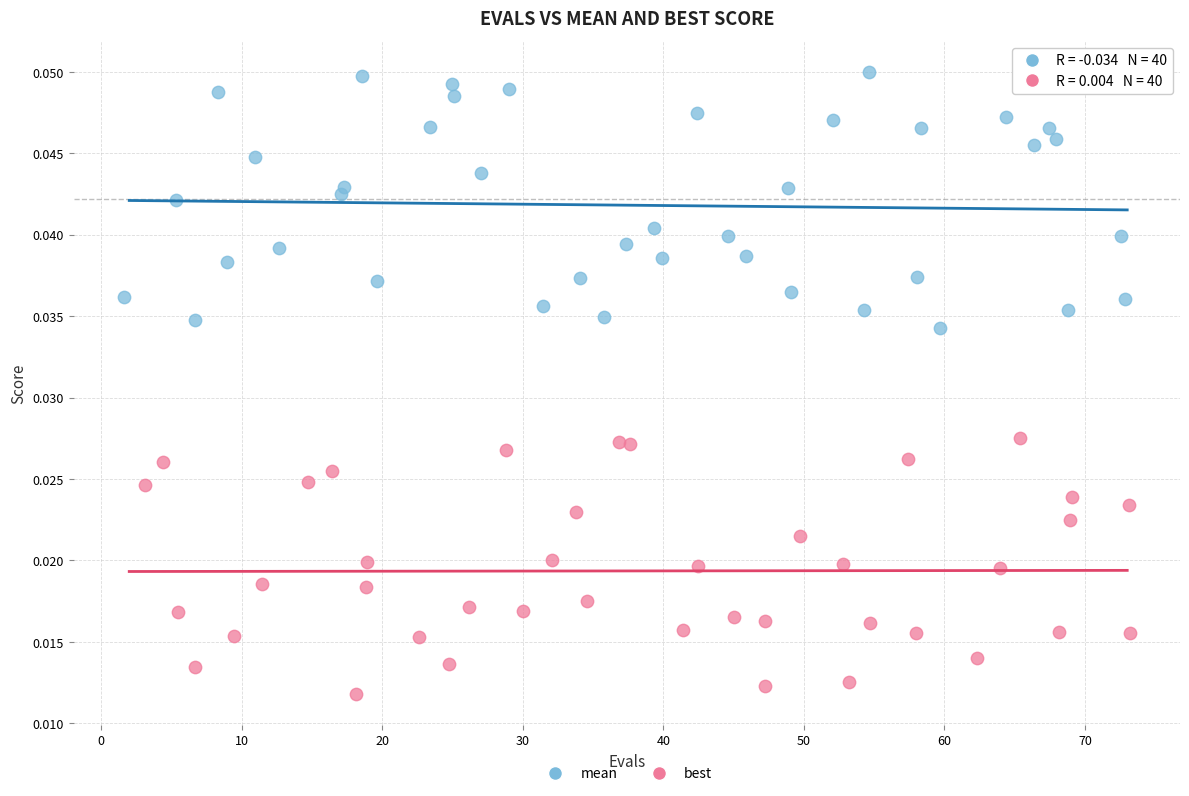

Which series reaches the maximum Y coordinate?

mean